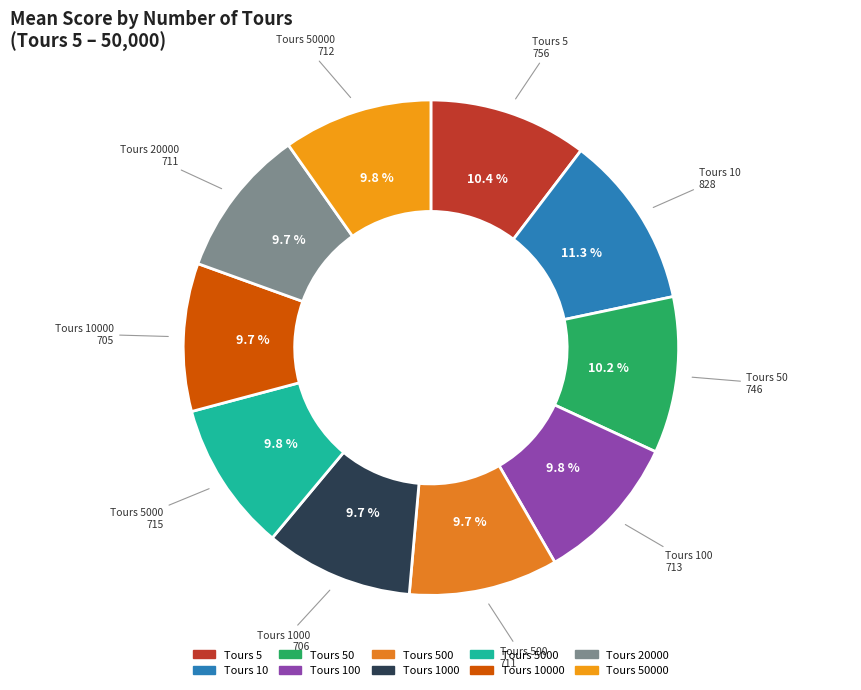

How many segments does this pie chart have?

10